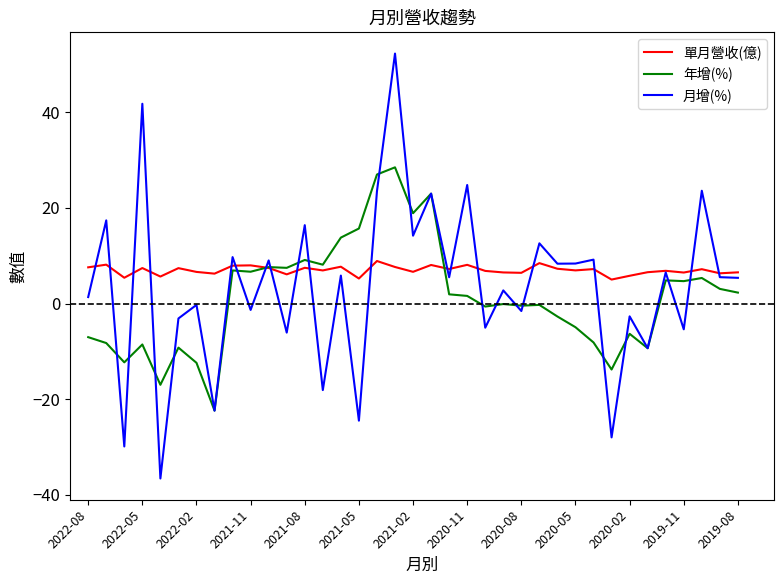

In 月增(%), how many points are higher than both neighbors (excluding endpoints)?

16